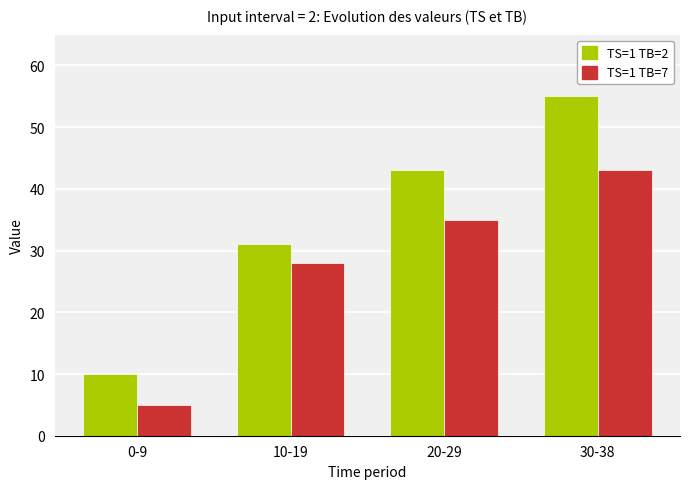

What is the difference between the highest and lowest values at 20-29?

8